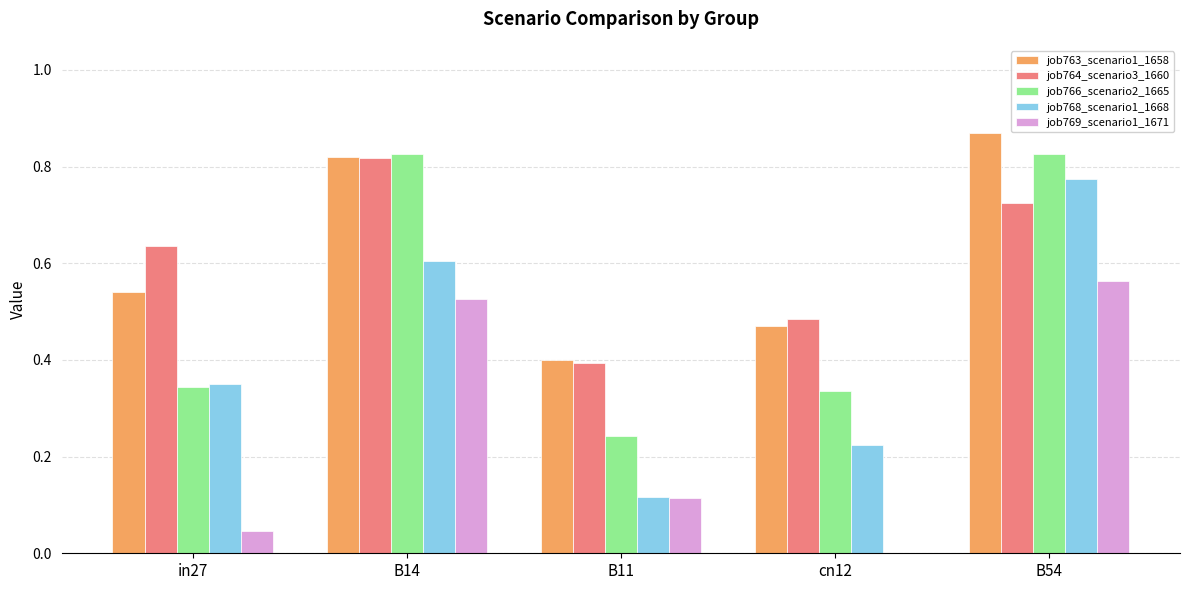

Where is job769_scenario1_1671 nearest to the value 0?

cn12